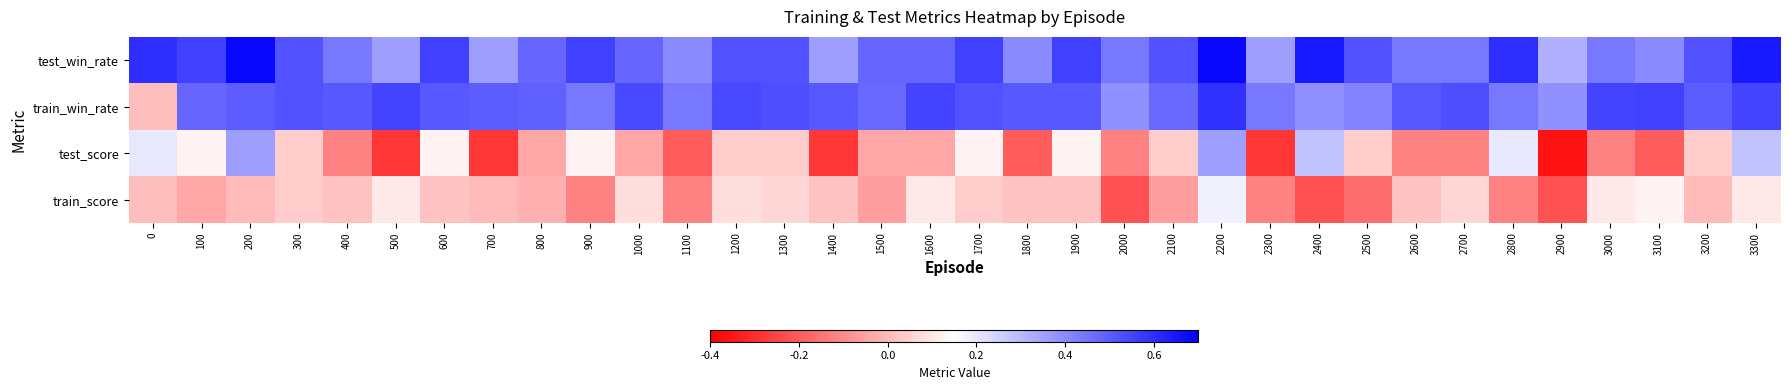

Reading left to right, transcribe all the data shown in this chart.

test_win_rate: 0=0.6	100=0.6	200=0.7	300=0.5	400=0.4	500=0.4	600=0.6	700=0.4	800=0.5	900=0.6	1000=0.5	1100=0.4	1200=0.5	1300=0.5	1400=0.4	1500=0.5	1600=0.5	1700=0.6	1800=0.4	1900=0.6	2000=0.4	2100=0.5	2200=0.7	2300=0.4	2400=0.6	2500=0.5	2600=0.4	2700=0.4	2800=0.6	2900=0.3	3000=0.4	3100=0.4	3200=0.5	3300=0.6
train_win_rate: 0=0.0	100=0.5	200=0.5	300=0.5	400=0.5	500=0.6	600=0.5	700=0.5	800=0.5	900=0.4	1000=0.5	1100=0.4	1200=0.5	1300=0.5	1400=0.5	1500=0.5	1600=0.6	1700=0.5	1800=0.5	1900=0.5	2000=0.4	2100=0.5	2200=0.6	2300=0.4	2400=0.4	2500=0.4	2600=0.5	2700=0.5	2800=0.4	2900=0.4	3000=0.6	3100=0.6	3200=0.5	3300=0.6
test_score: 0=0.2	100=0.1	200=0.4	300=0.0	400=-0.1	500=-0.3	600=0.1	700=-0.3	800=-0.0	900=0.1	1000=-0.0	1100=-0.2	1200=0.0	1300=0.0	1400=-0.3	1500=-0.0	1600=-0.0	1700=0.1	1800=-0.2	1900=0.1	2000=-0.1	2100=0.0	2200=0.4	2300=-0.3	2400=0.3	2500=0.0	2600=-0.1	2700=-0.1	2800=0.2	2900=-0.4	3000=-0.1	3100=-0.2	3200=0.0	3300=0.3
train_score: 0=0.0	100=-0.0	200=0.0	300=0.0	400=0.0	500=0.1	600=0.0	700=0.0	800=-0.0	900=-0.1	1000=0.1	1100=-0.1	1200=0.1	1300=0.1	1400=0.0	1500=-0.1	1600=0.1	1700=0.0	1800=0.0	1900=0.0	2000=-0.2	2100=-0.1	2200=0.2	2300=-0.1	2400=-0.2	2500=-0.2	2600=0.0	2700=0.1	2800=-0.1	2900=-0.2	3000=0.1	3100=0.1	3200=0.0	3300=0.1